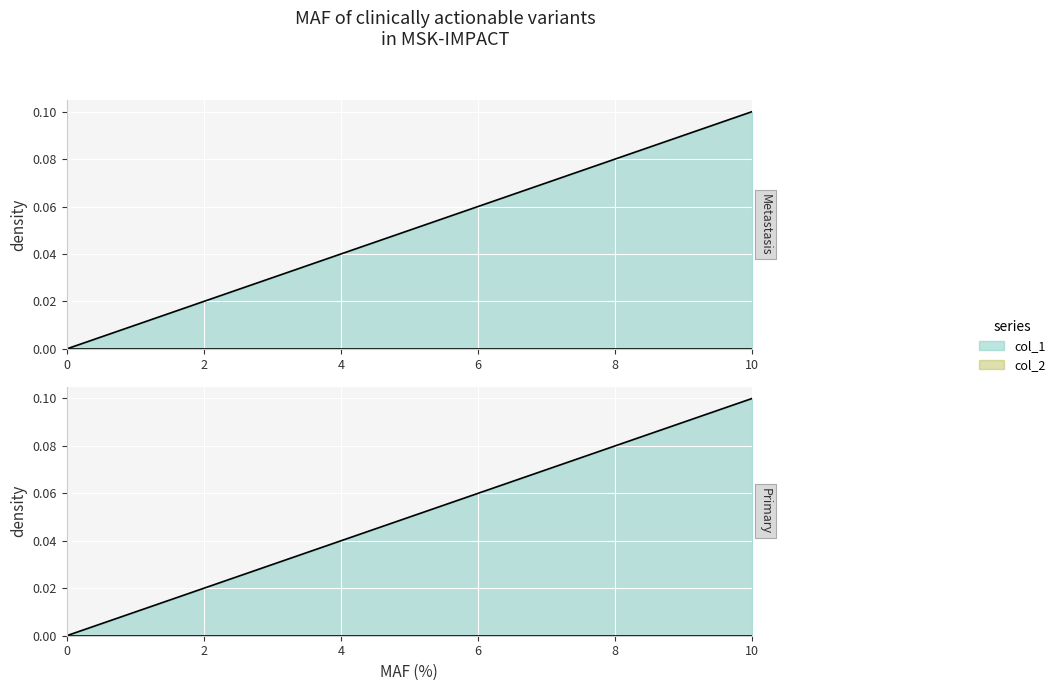

Reading left to right, what are all the values shown in this chart?

0=0.0	1=0.0	2=0.0	3=0.0	4=0.0	5=0.1	6=0.1	7=0.1	8=0.1	9=0.1	10=0.1